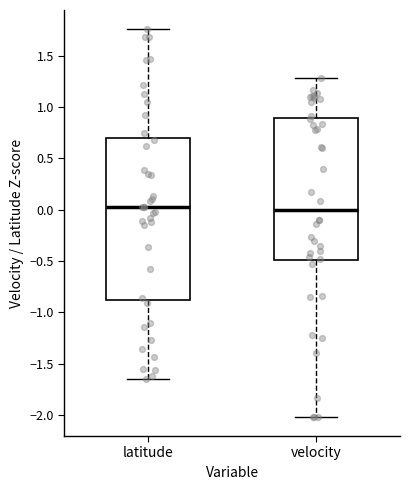

Reading left to right, transcribe this box plot: for each box, give where its median line is, the range the box spans, and where its two whiskers end, as read against the y-axis. The values are not printed on the chart, so give them approximately, as read against the axis.

latitude: median 0.05, box -0.90 to 0.70, whiskers -1.65 to 1.75
velocity: median 0.00, box -0.50 to 0.90, whiskers -2.00 to 1.30